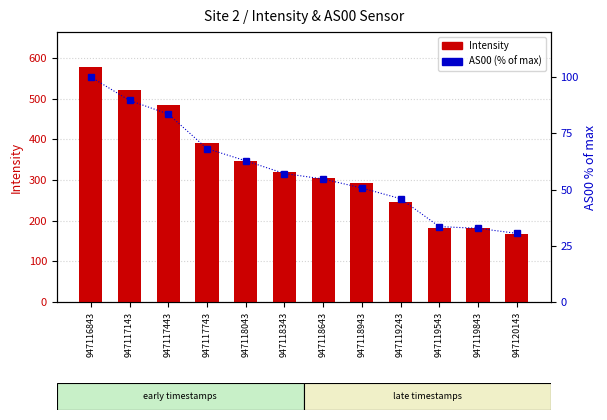

How many categories are shown in the chart?

12